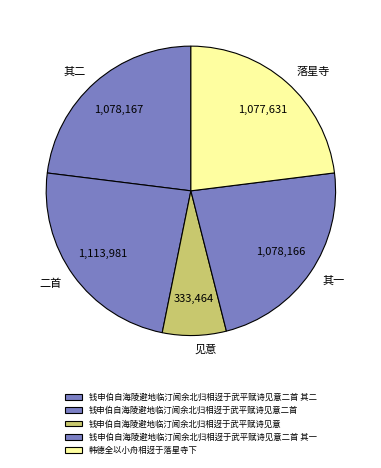

Which category has the smallest portion of the pie?

钱申伯自海陵避地临汀闻余北归相迓于武平赋诗见意